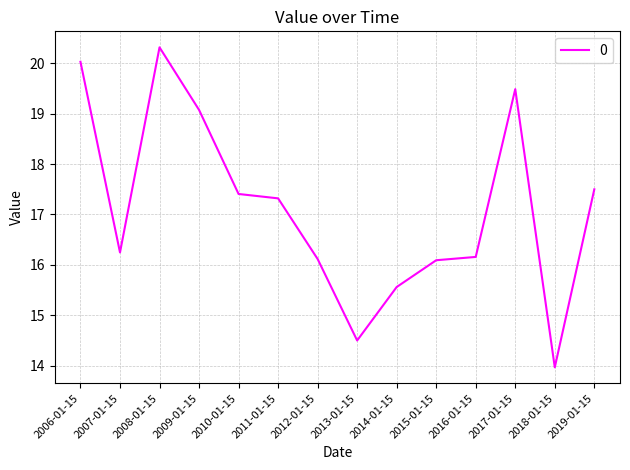

What is the difference between the values at 2015-01-15 and 2011-01-15?

1.2